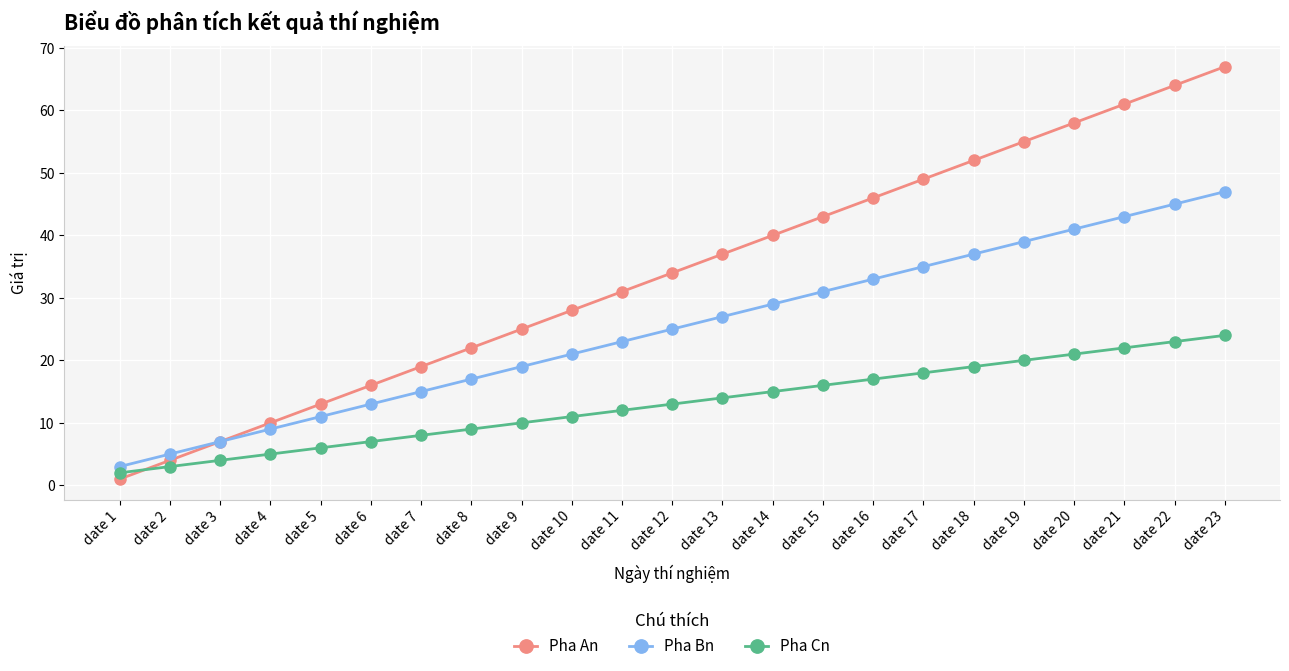

Rank the categories by Pha Cn value from lowest to highest.

date 1, date 2, date 3, date 4, date 5, date 6, date 7, date 8, date 9, date 10, date 11, date 12, date 13, date 14, date 15, date 16, date 17, date 18, date 19, date 20, date 21, date 22, date 23